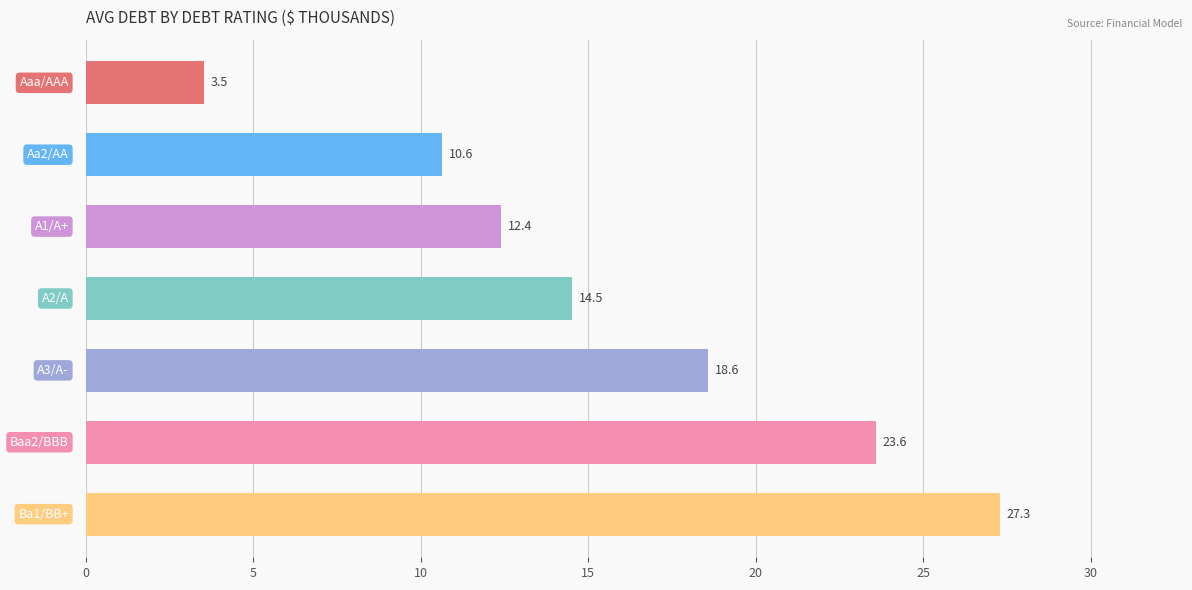

What is the difference between the second highest and second lowest values?

13.0